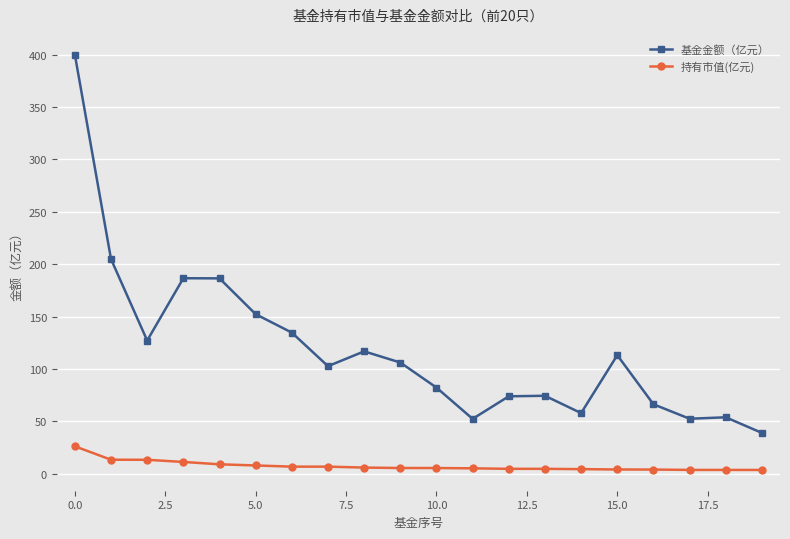

What is the difference between the maximum and minimum values in the 持有市值(亿元) series?

22.6